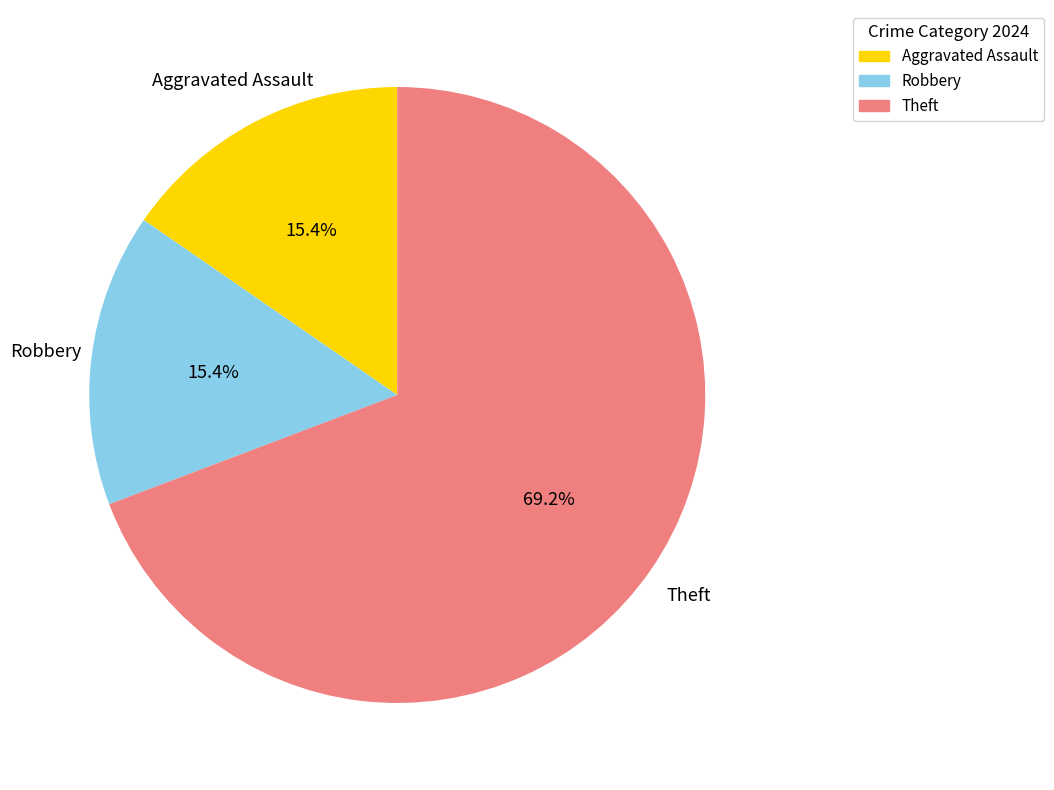

What percentage is the Theft slice, to the nearest percent?

69%